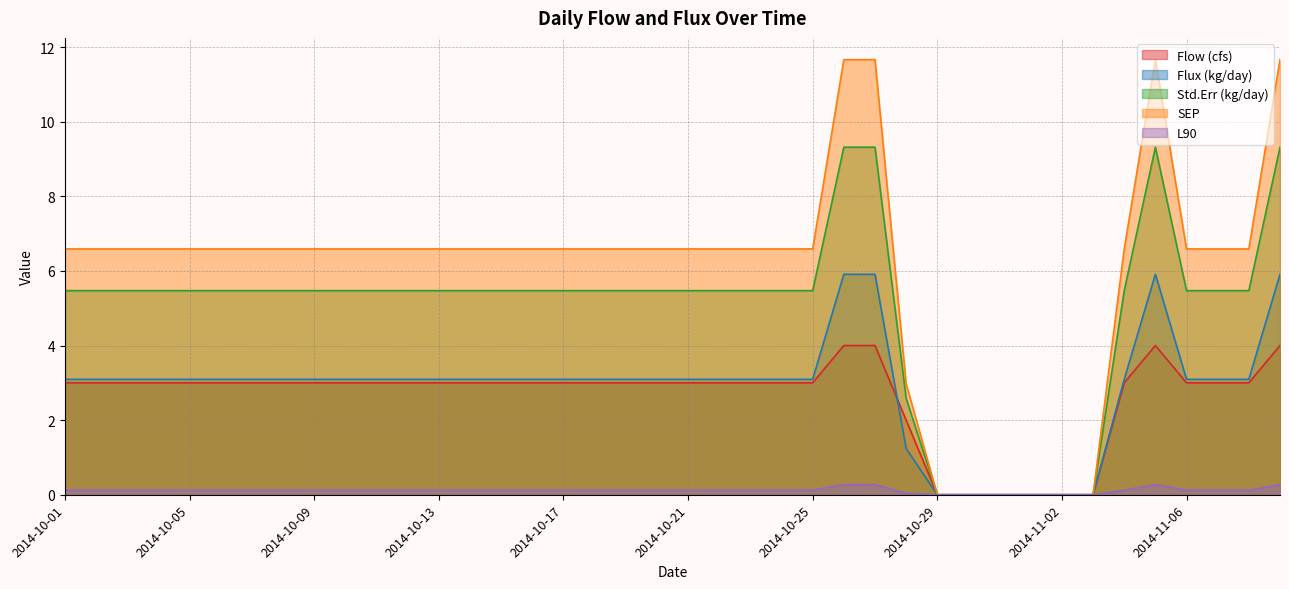

At which category is the sum across all series the highest?

2014-10-26